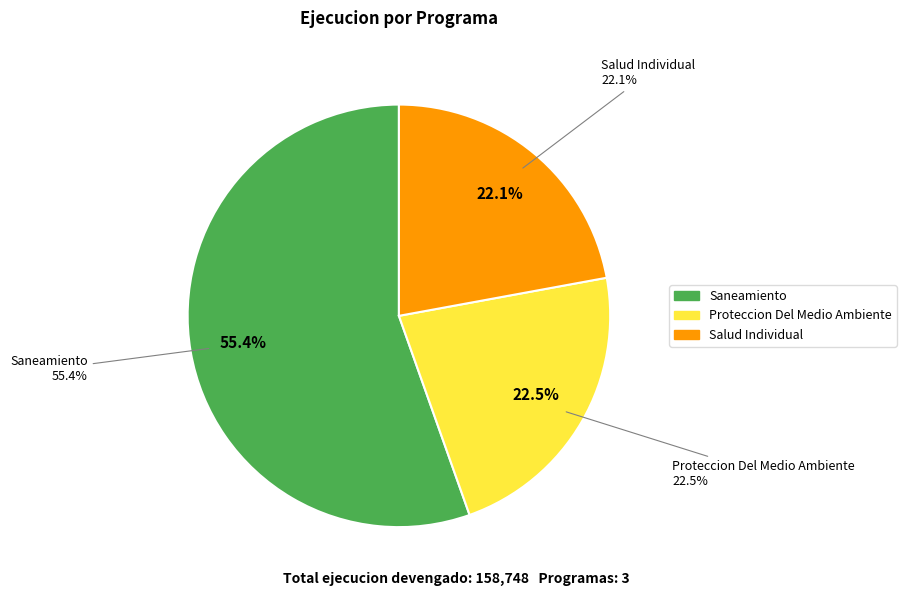

Between 047: SANEAMIENTO and 048: PROTECCION DEL MEDIO AMBIENTE, which is larger?

047: SANEAMIENTO